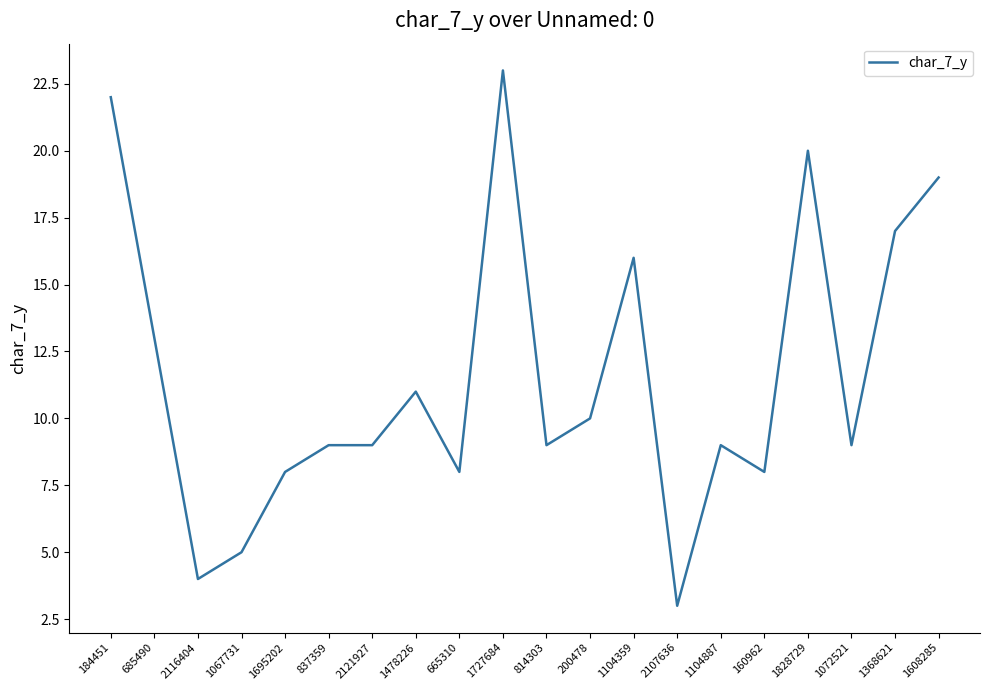

What position from the right is 200478?

9